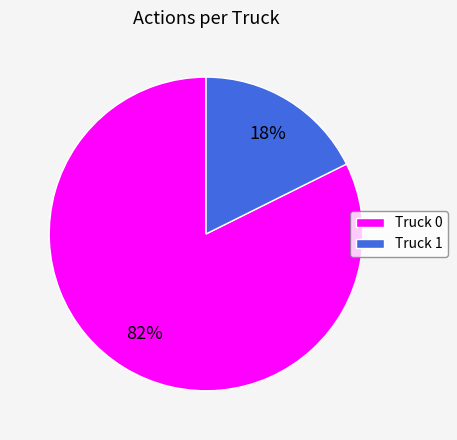

True or false: Truck 0 accounts for 77% of the total.

False